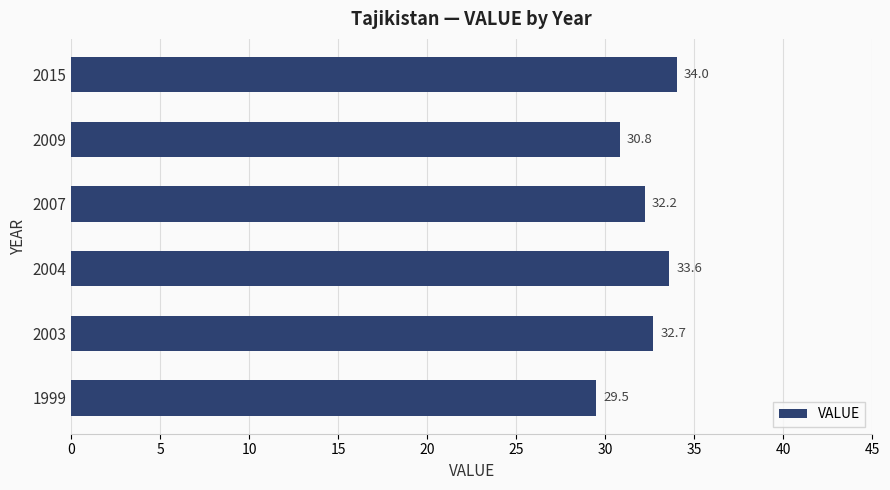

Is it true that the value at 2003 is 32.7?

True